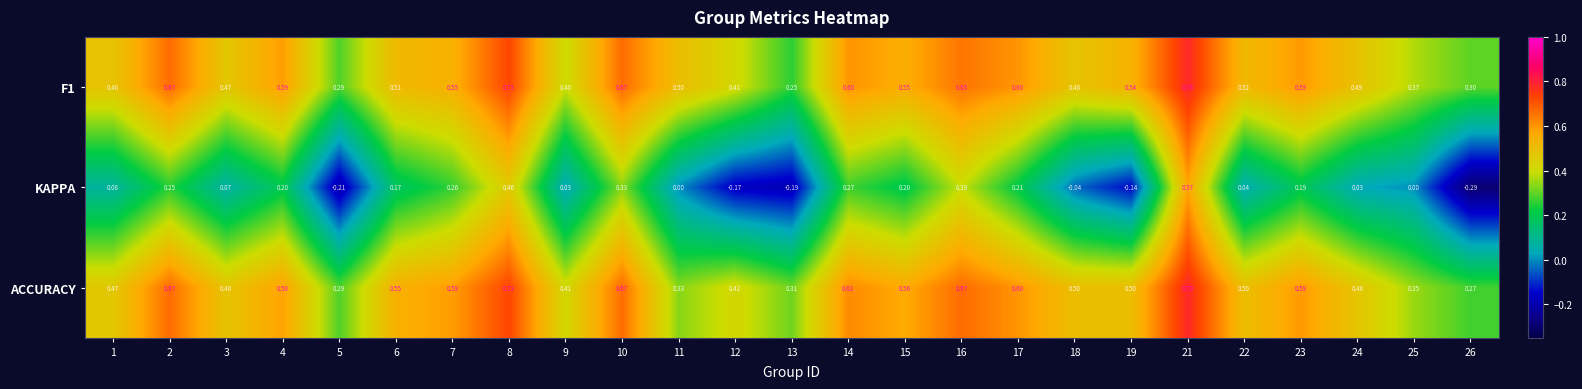

Which series changed the most between 11 and 12?

KAPPA